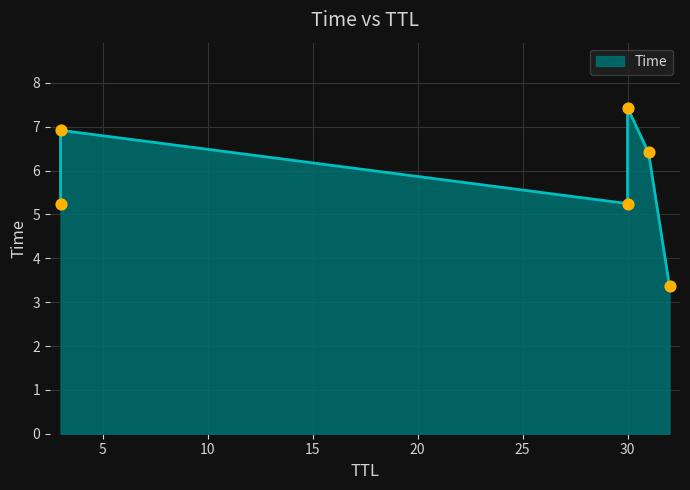

What is the change in value from 32 to 30?

+4.1